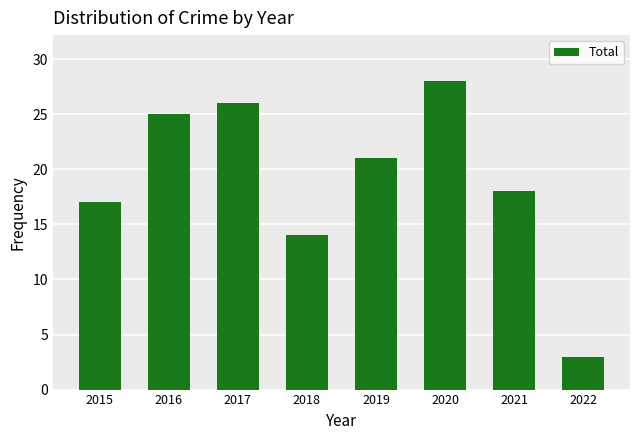

What is the smallest value displayed?

3